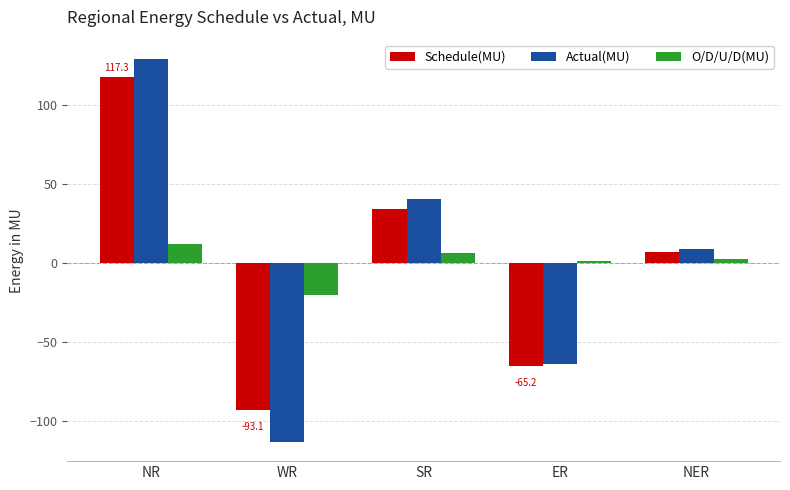

At which category is the sum across all series the highest?

NR